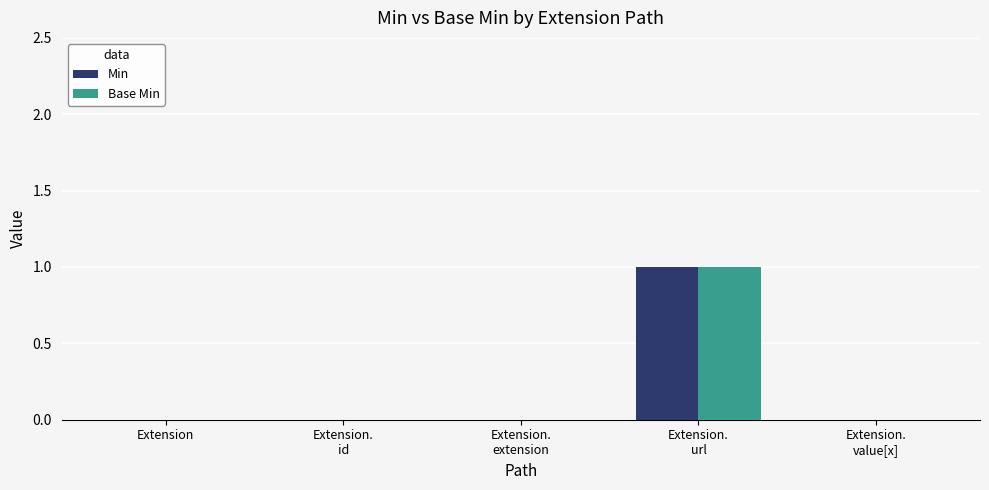

The Min series shows 0 at Extension. True or false?

True